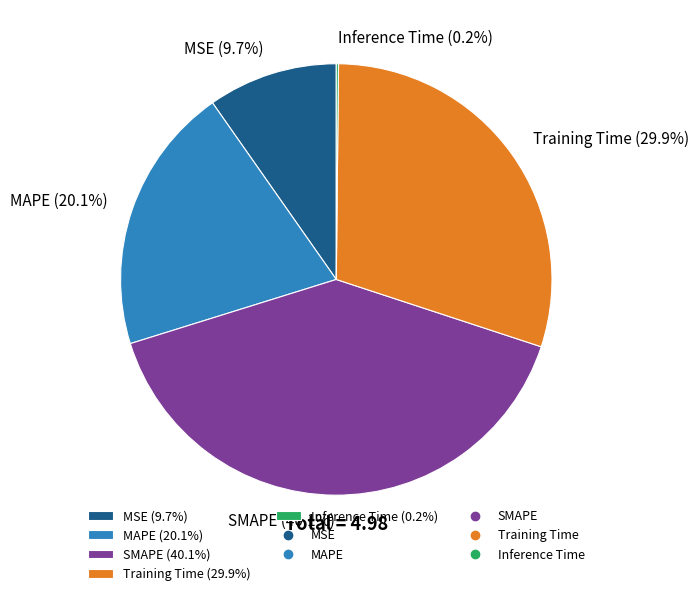

Do Training Time (29.9%) and MSE (9.7%) together represent more than half of the pie?

No